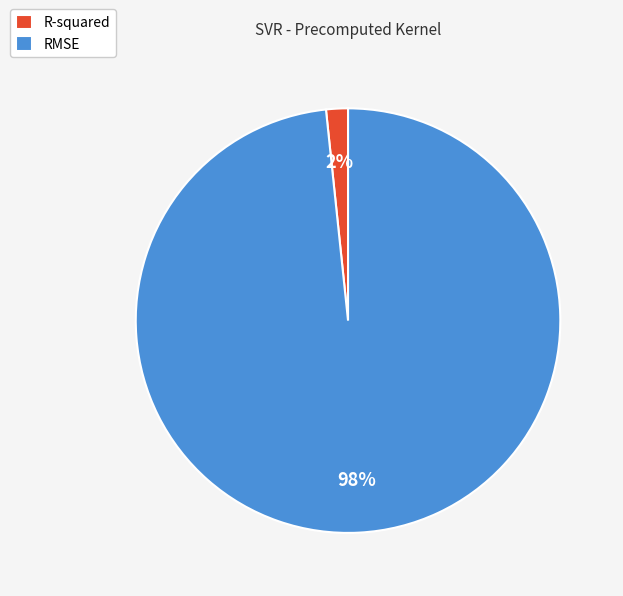

Which has a higher value, RMSE or R-squared?

RMSE